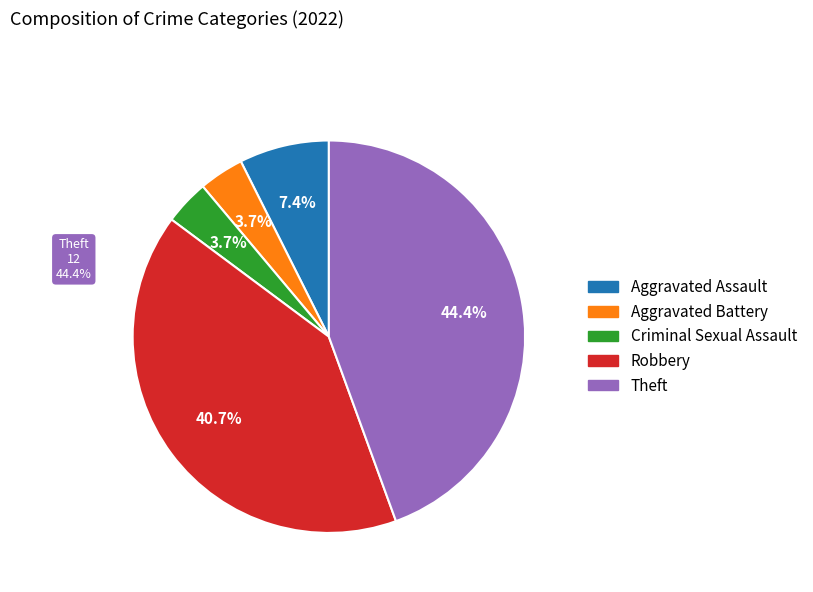

Is the sum of Aggravated Battery and Theft greater than half?

No